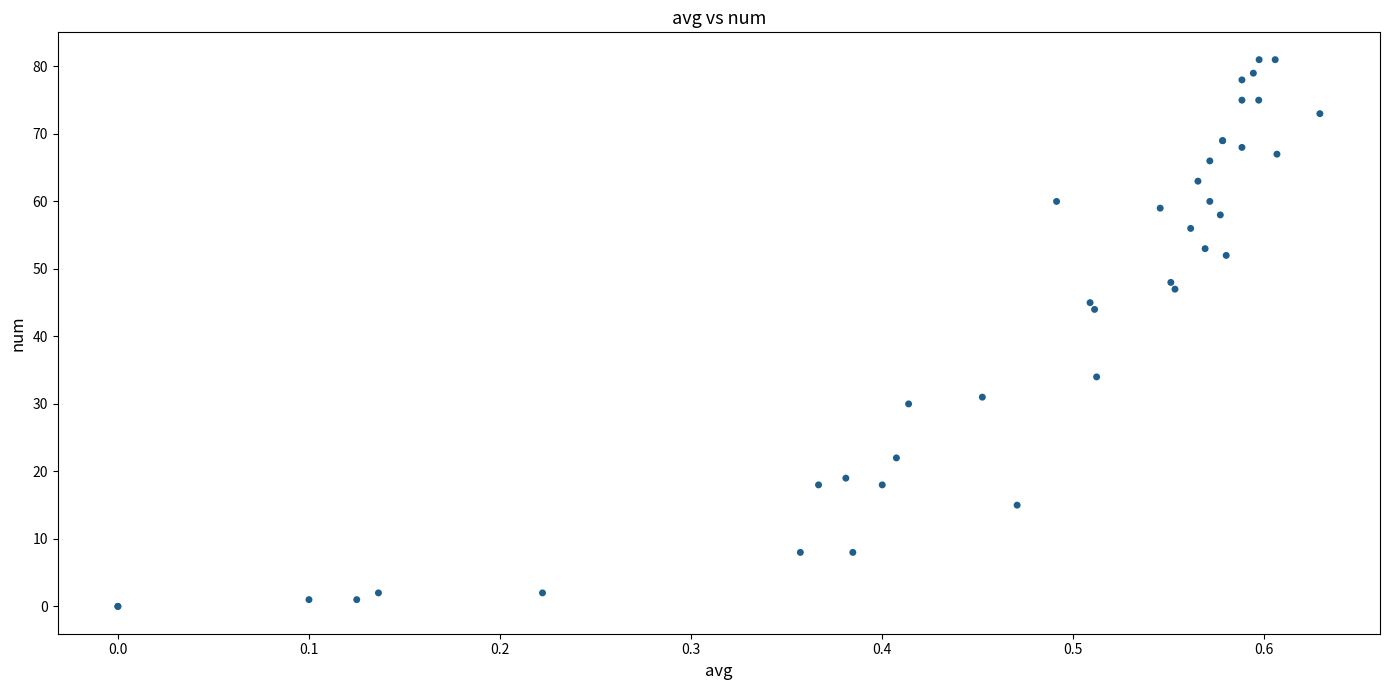

What Y value in the scatter plot is closest to 40?

44